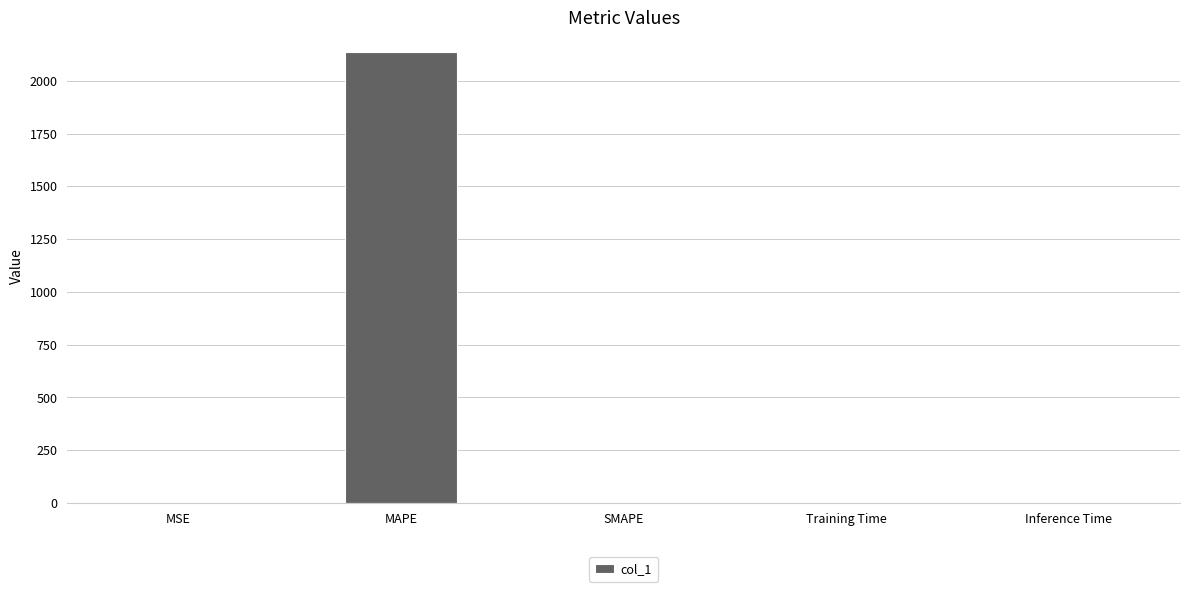

What is the change in value from MAPE to SMAPE?

-2135.9